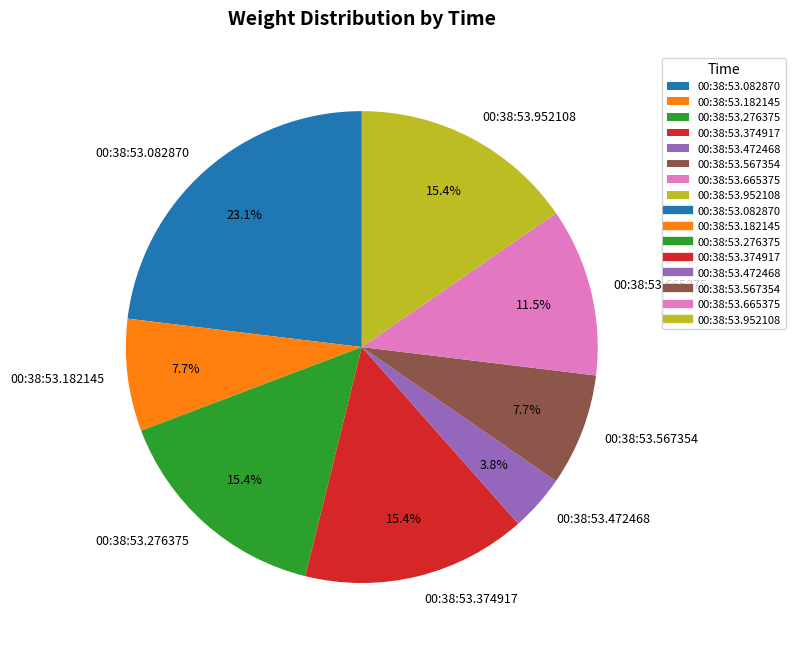

Does 00:38:53.374917 account for over 50% of the chart?

No